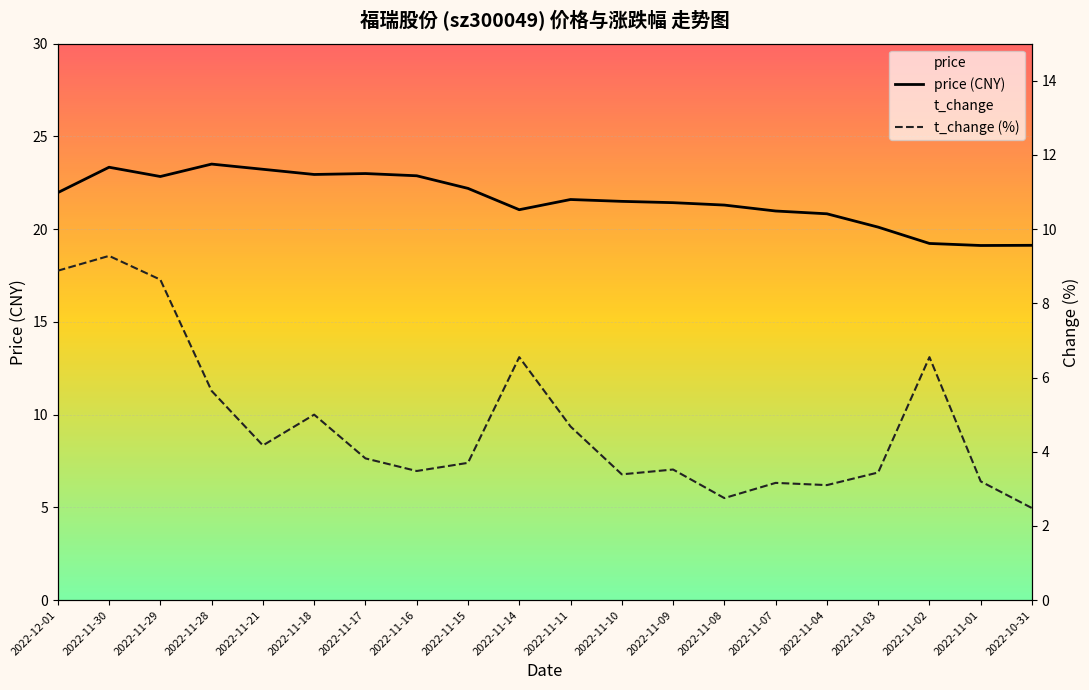

What is the difference between the price (CNY) values at 2022-11-08 and 2022-11-10?

0.2